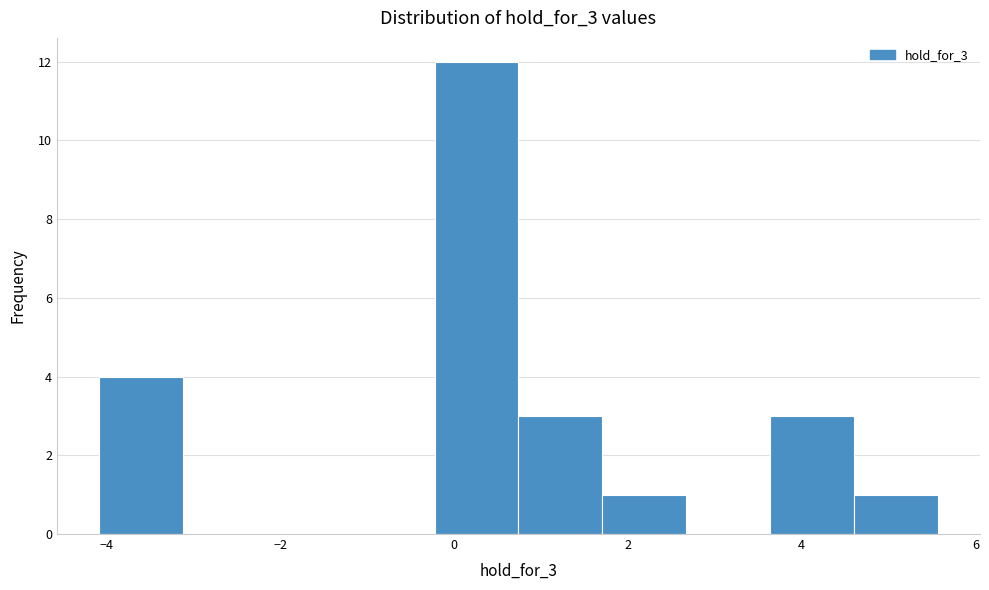

Which range on the x-axis has the tallest bar?

-0.2 to 0.8